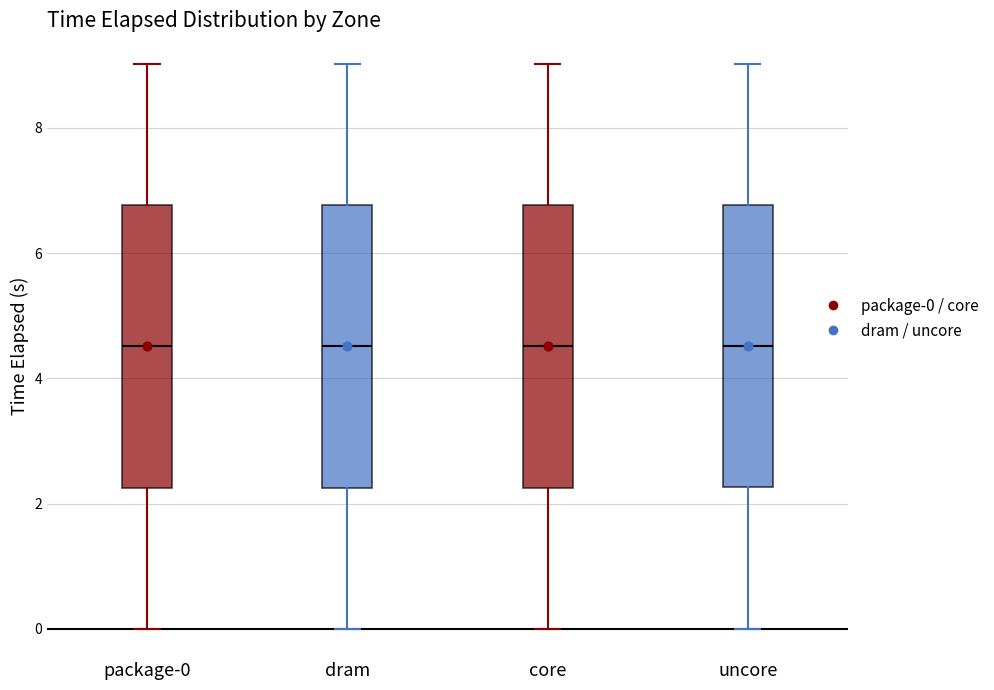

Reading left to right, read every box against the y-axis: the position of its median line, the range the box covers, and the ends of its whiskers. The values are not printed on the chart, so give them approximately, as read against the axis.

package-0: median 4.6, box 2.2 to 6.8, whiskers 0.0 to 9.0
dram: median 4.6, box 2.2 to 6.8, whiskers 0.0 to 9.0
core: median 4.6, box 2.2 to 6.8, whiskers 0.0 to 9.0
uncore: median 4.6, box 2.2 to 6.8, whiskers 0.0 to 9.0